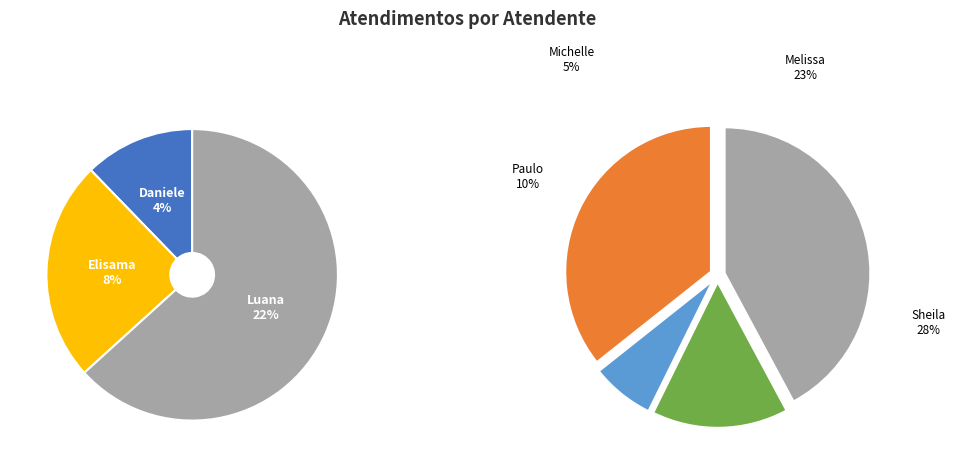

To the nearest percent, what percentage of the pie is Daniele Aparecida dos Santos?

4%